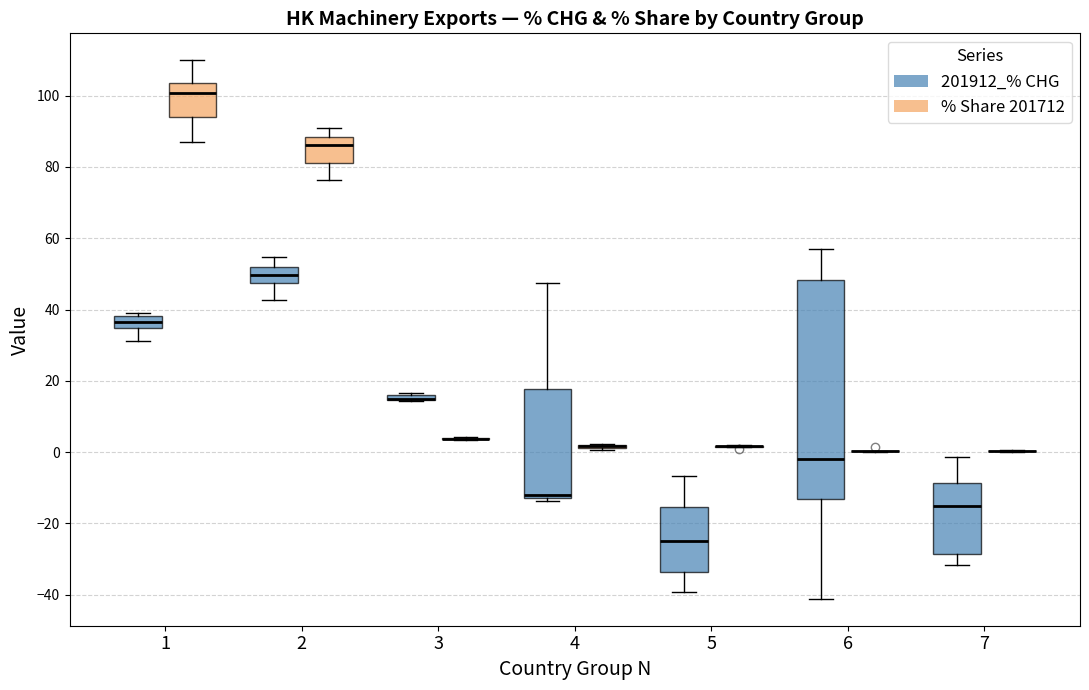

Which box is the tallest, from its lower edge to its upper edge?

6 (201912_% CHG)